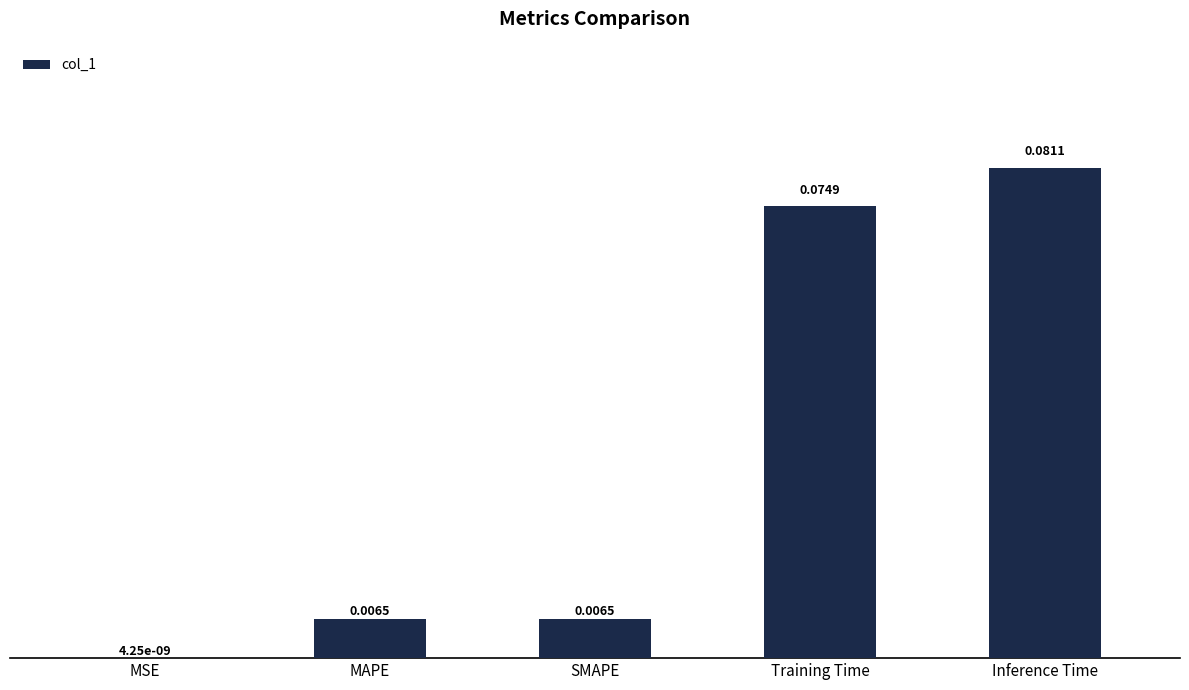

What is the change in value from MAPE to Training Time?

+0.1